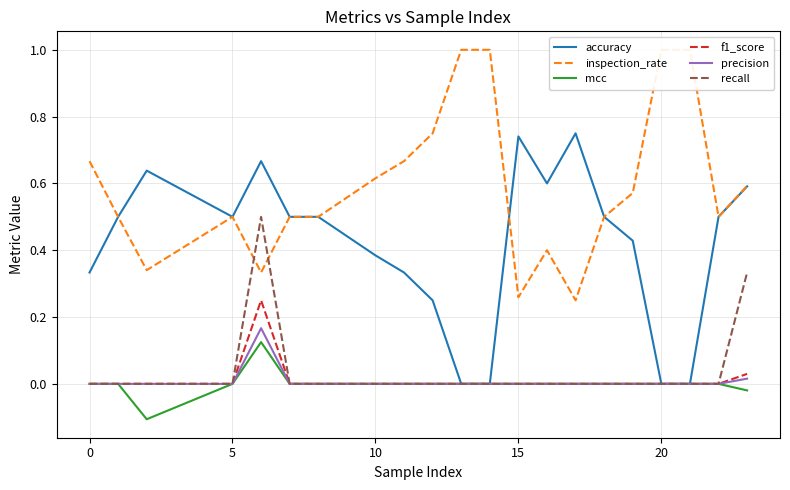

The value of mcc at 20 is 0.1. True or false?

False